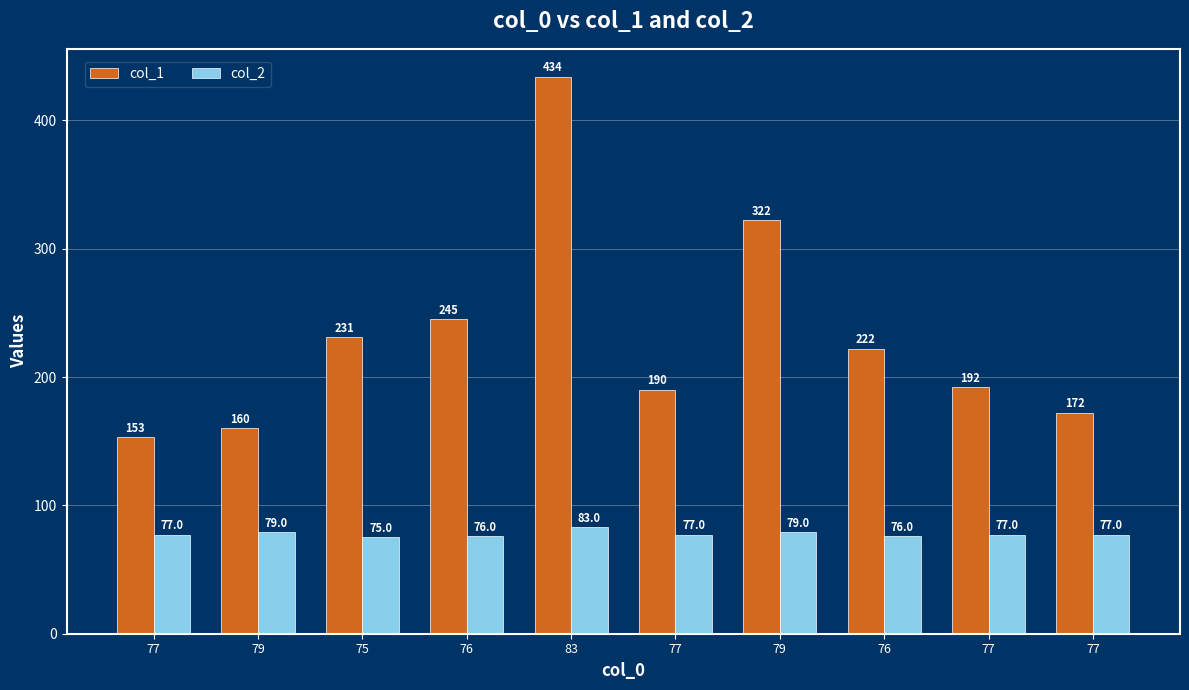

At which label is col_2 closest to 79?

79